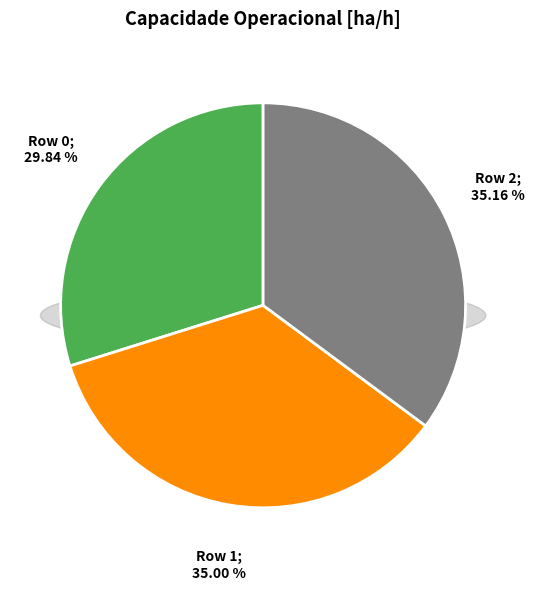

What is the largest slice in the pie chart?

Row 2